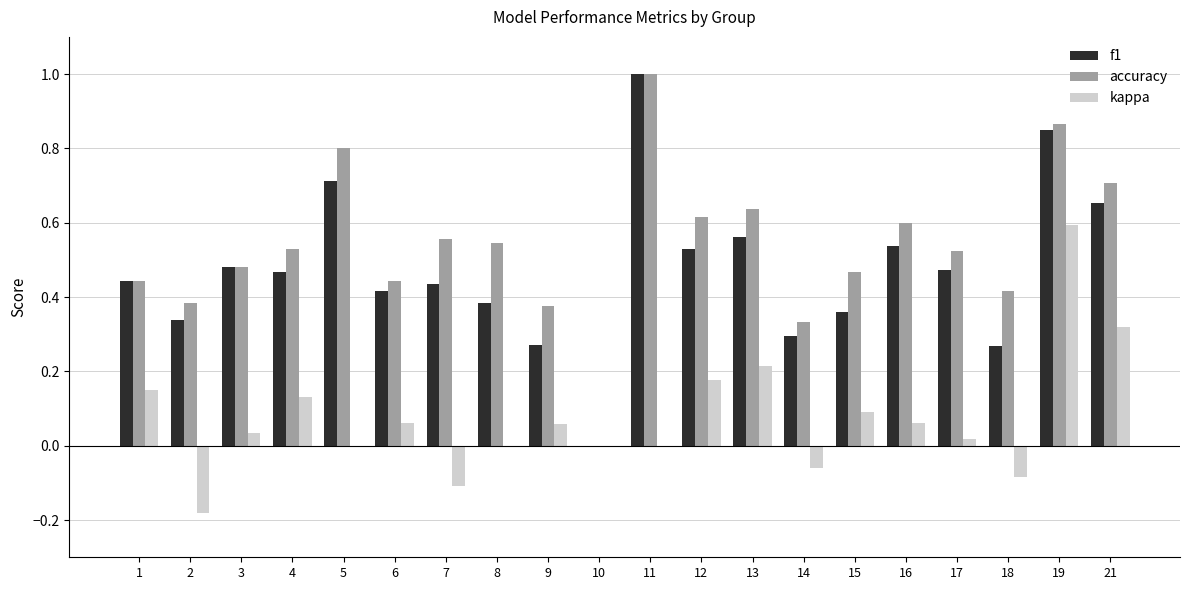

How many groups of bars are there?

20